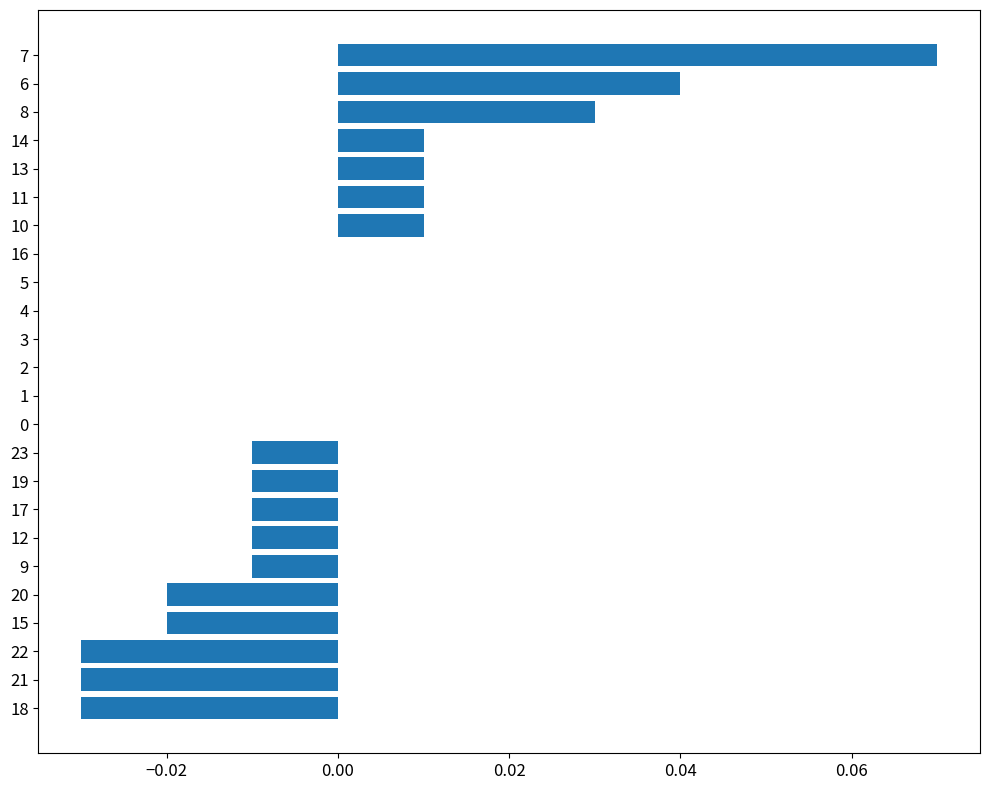

Which label corresponds to the largest value in the chart?

7